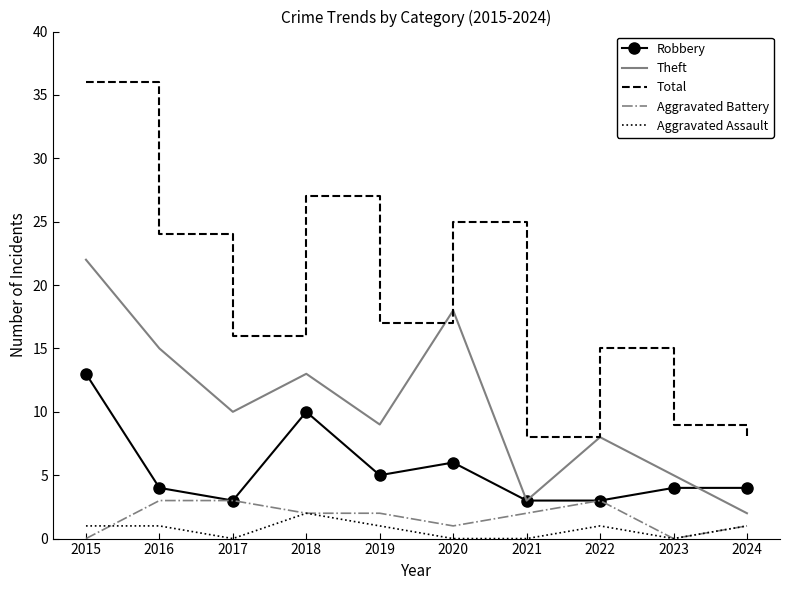

Rank the categories by Theft value from lowest to highest.

2024, 2021, 2023, 2022, 2019, 2017, 2018, 2016, 2020, 2015